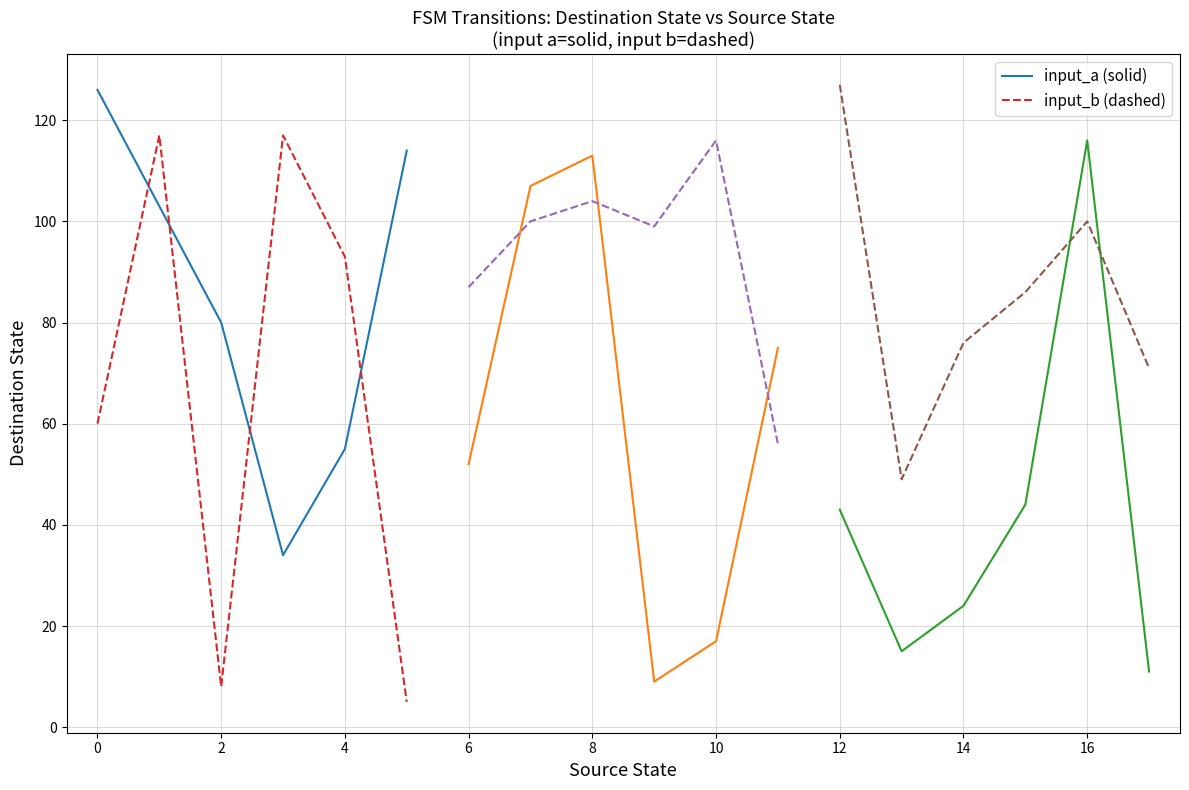

True or false: input_a (destination) and input_a grp1 cross at least once.

True